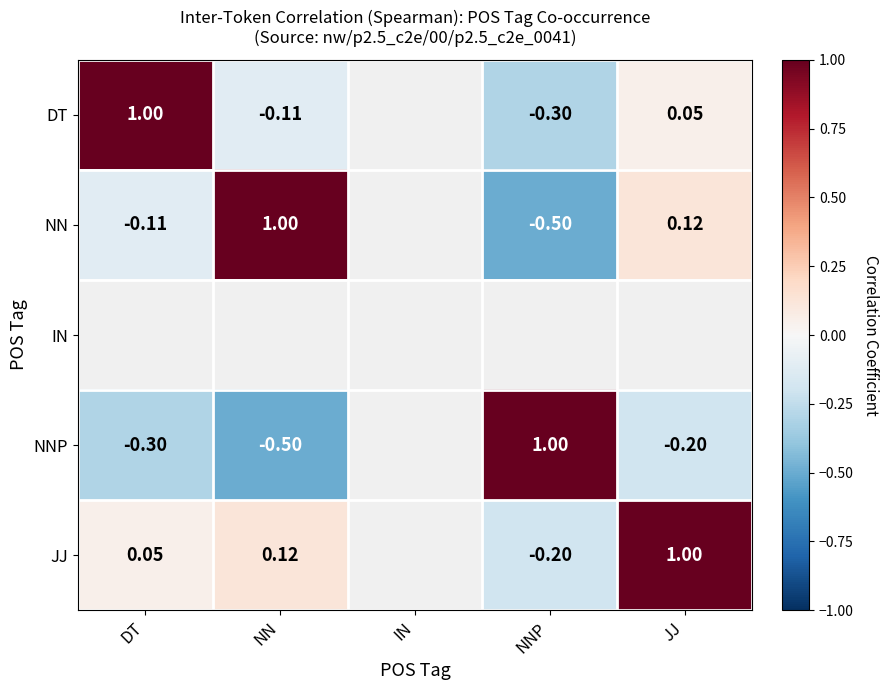

At how many categories does at least one series exceed 0?

4